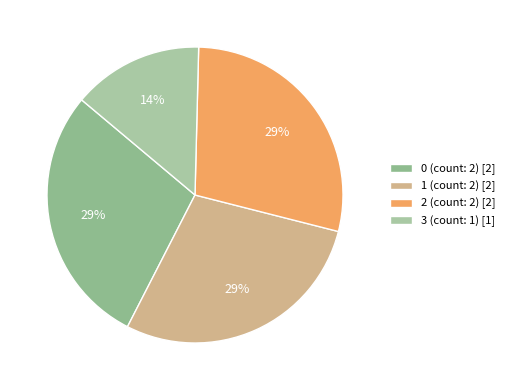

Which has a higher value, 3 (count: 1) or 2 (count: 2)?

2 (count: 2)